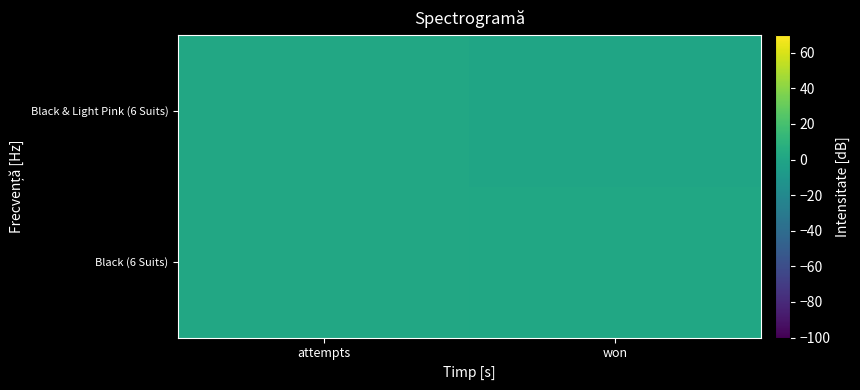

Reading right to left, extract all data points from this chart.

Black (6 Suits): won=1	attempts=2
Black & Light Pink (6 Suits): won=0	attempts=2